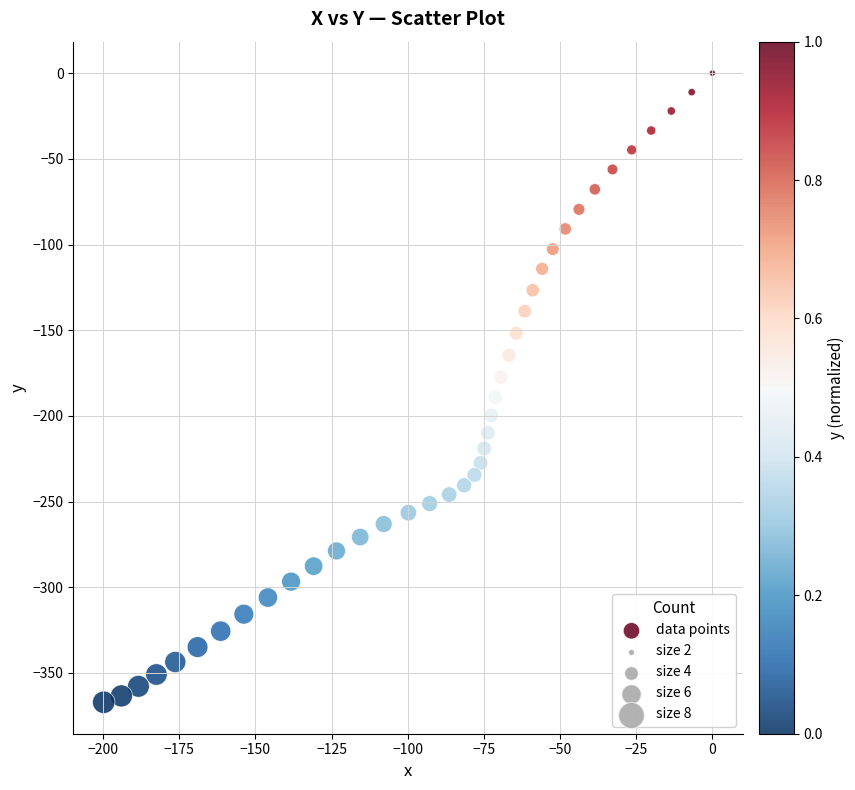

What is the range of X values (max minus min)?

199.8